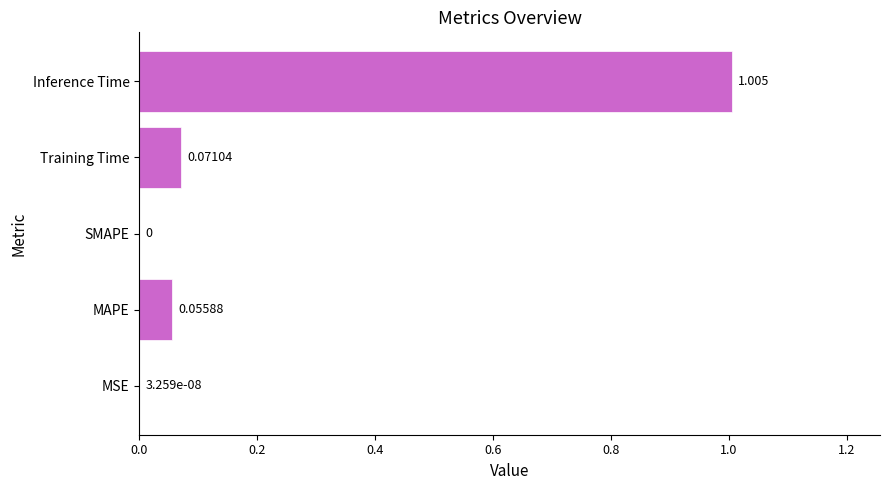

Which category has the highest value across all series?

Inference Time